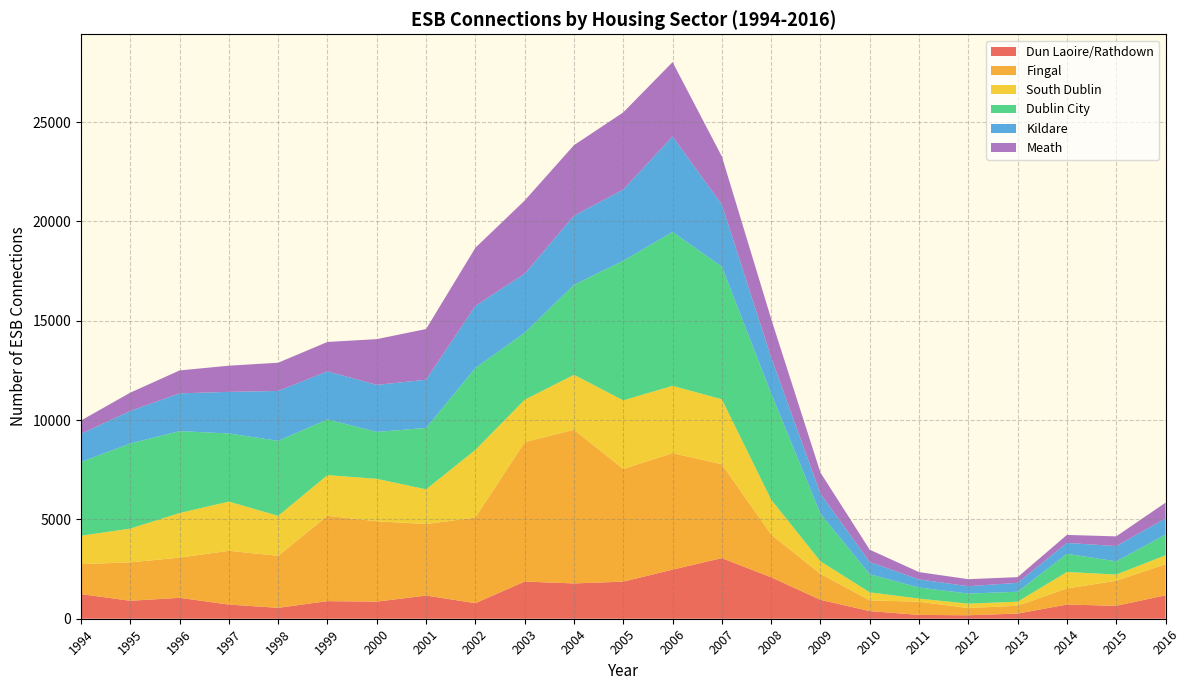

Reading left to right, what are all the values shown in this chart?

Dun Laoire/Rathdown: 1994=1240	1995=903	1996=1053	1997=712	1998=549	1999=886	2000=860	2001=1166	2002=785	2003=1871	2004=1777	2005=1867	2006=2472	2007=3052	2008=2087	2009=952	2010=384	2011=192	2012=175	2013=260	2014=713	2015=651	2016=1179
Fingal: 1994=1510	1995=1936	1996=2024	1997=2707	1998=2618	1999=4296	2000=4044	2001=3602	2002=4308	2003=7019	2004=7734	2005=5672	2006=5863	2007=4725	2008=2149	2009=1309	2010=540	2011=662	2012=364	2013=395	2014=809	2015=1260	2016=1561
South Dublin: 1994=1428	1995=1699	1996=2244	1997=2479	1998=2013	1999=2049	2000=2139	2001=1746	2002=3406	2003=2134	2004=2769	2005=3456	2006=3389	2007=3270	2008=1758	2009=630	2010=405	2011=160	2012=220	2013=203	2014=832	2015=313	2016=454
Dublin City: 1994=3713	1995=4285	1996=4125	1997=3427	1998=3777	1999=2804	2000=2362	2001=3091	2002=4124	2003=3370	2004=4530	2005=7024	2006=7746	2007=6678	2008=5348	2009=2397	2010=911	2011=557	2012=507	2013=502	2014=914	2015=667	2016=1040
Kildare: 1994=1419	1995=1635	1996=1900	1997=2095	1998=2509	1999=2419	2000=2366	2001=2426	2002=3126	2003=2971	2004=3479	2005=3584	2006=4804	2007=3118	2008=1811	2009=1006	2010=615	2011=407	2012=372	2013=447	2014=548	2015=767	2016=815
Meath: 1994=670	1995=923	1996=1154	1997=1318	1998=1422	1999=1480	2000=2303	2001=2553	2002=2924	2003=3687	2004=3550	2005=3886	2006=3746	2007=2427	2008=1946	2009=1062	2010=619	2011=369	2012=353	2013=286	2014=403	2015=488	2016=793